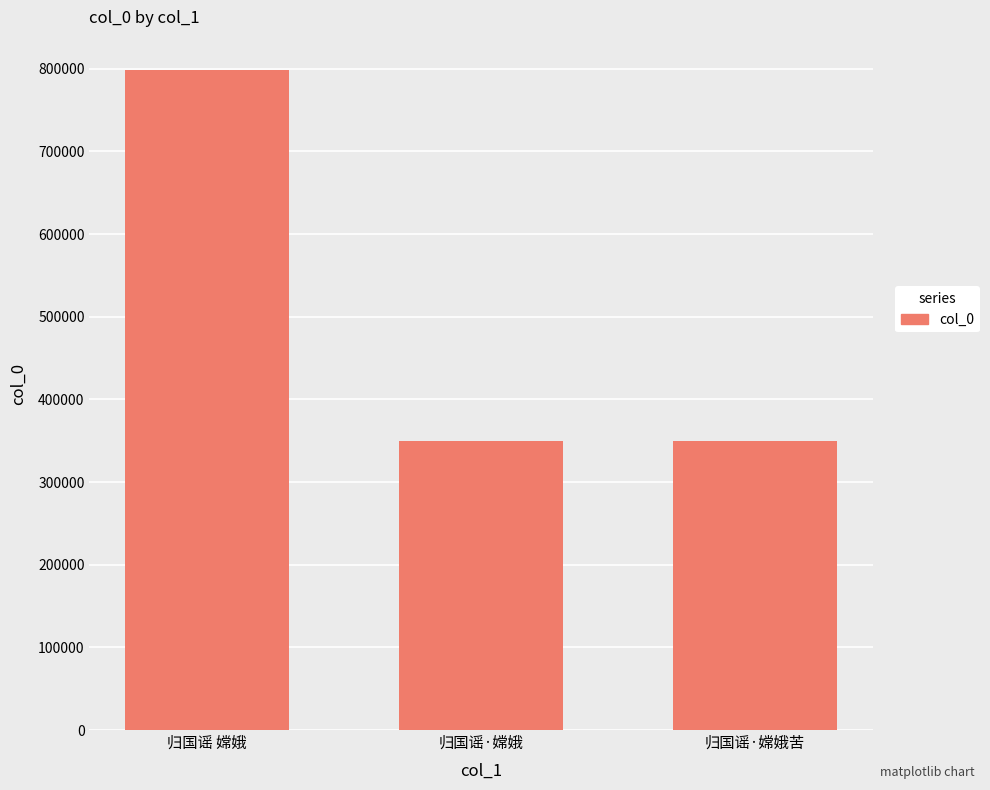

What is the difference between the maximum and minimum values?

448724